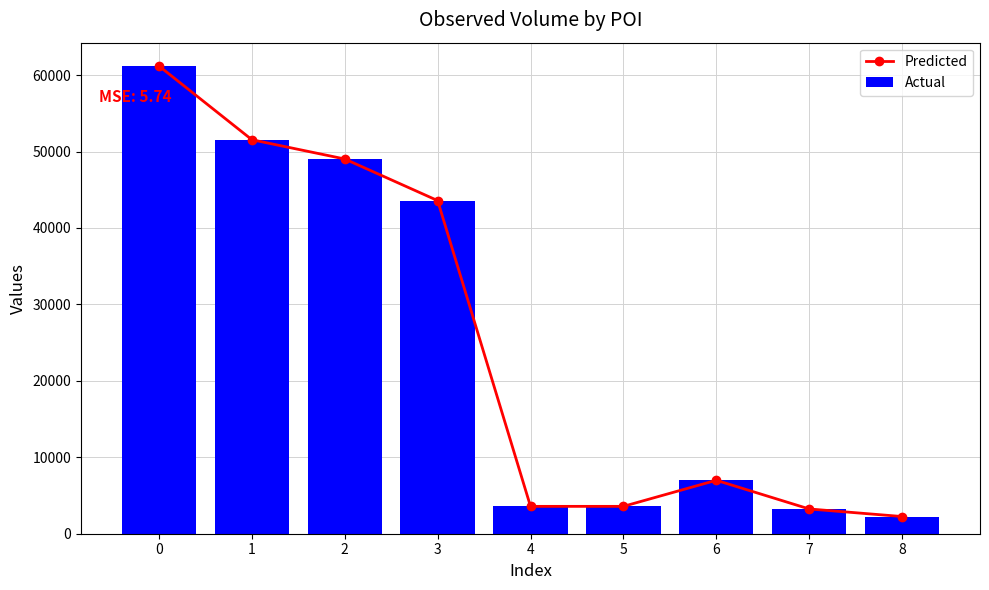

What is the difference between the Actual values at 8 and 1?

49290